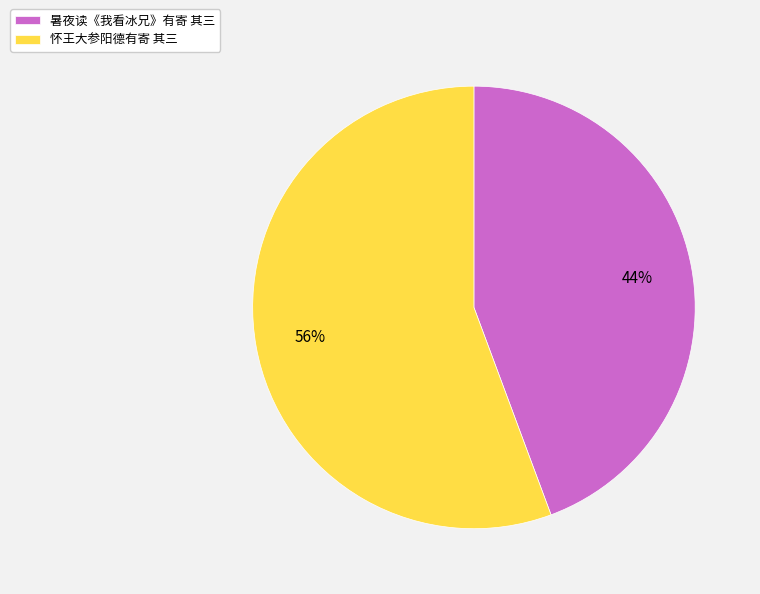

True or false: 怀王大参阳德有寄 其三 accounts for 68% of the total.

False